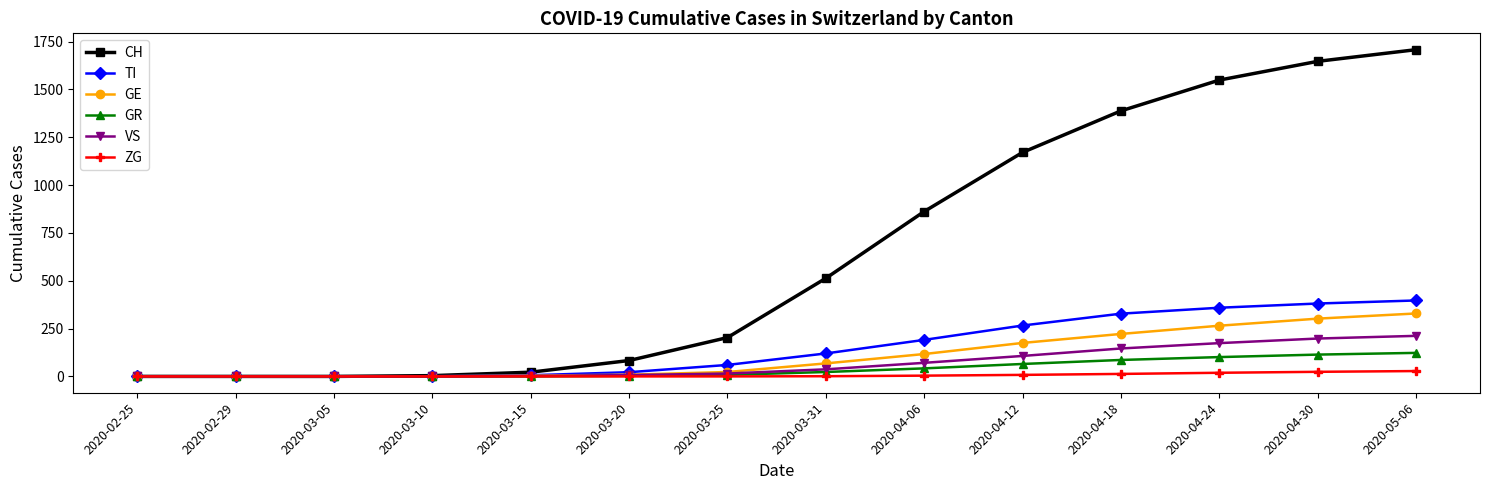

Which series has the largest range (max minus min)?

CH